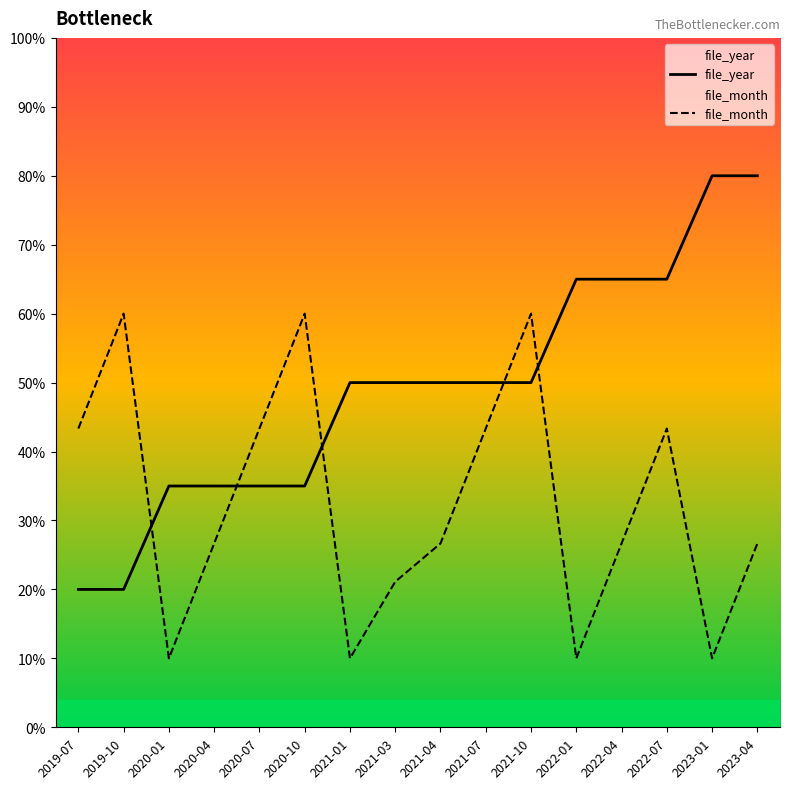

Rank the series by their average value, from highest to lowest.

file_year, file_month